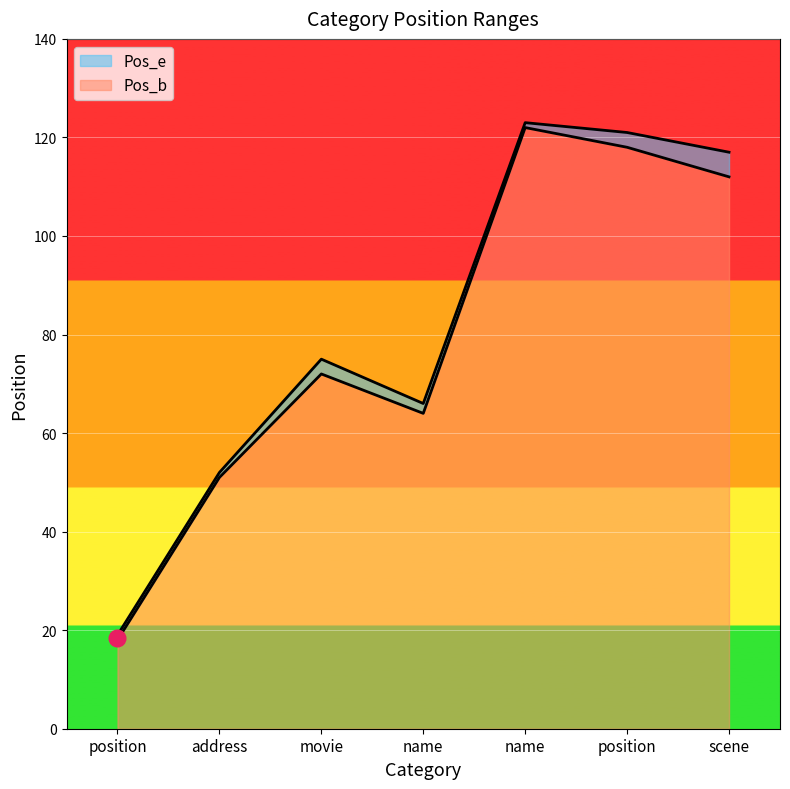

What is the sum of the Pos_b values at movie and position?

90